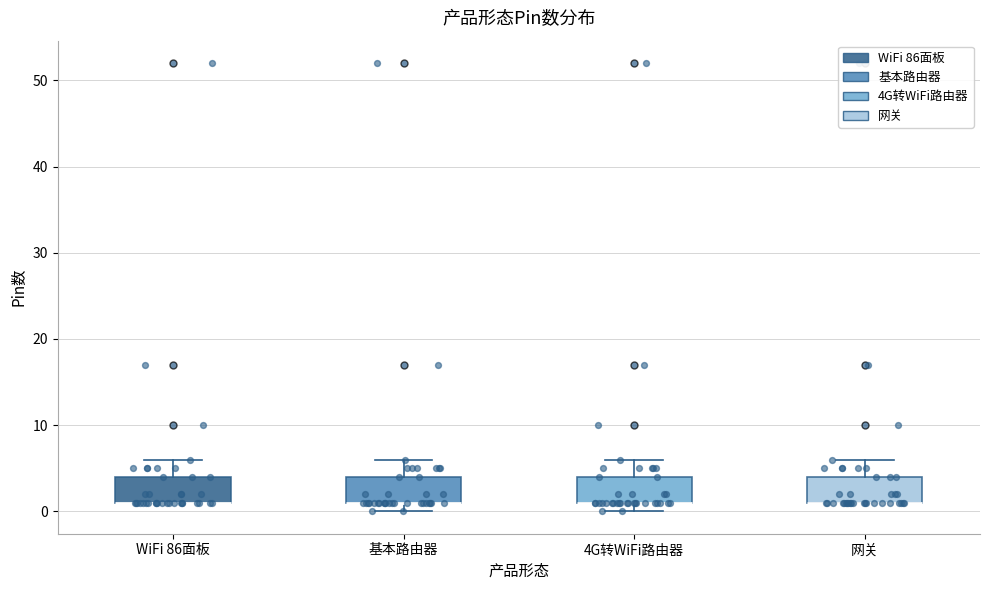

Reading left to right, transcribe this box plot: for each box, give where its median line is, the range the box spans, and where its two whiskers end, as read against the y-axis. The values are not printed on the chart, so give them approximately, as read against the axis.

WiFi 86面板: median 1 (drawn on the box's lower edge), box 1 to 4, whiskers 1 to 6
基本路由器: median 1 (drawn on the box's lower edge), box 1 to 4, whiskers 0 to 6
4G转WiFi路由器: median 1 (drawn on the box's lower edge), box 1 to 4, whiskers 0 to 6
网关: median 1 (drawn on the box's lower edge), box 1 to 4, whiskers 1 to 6